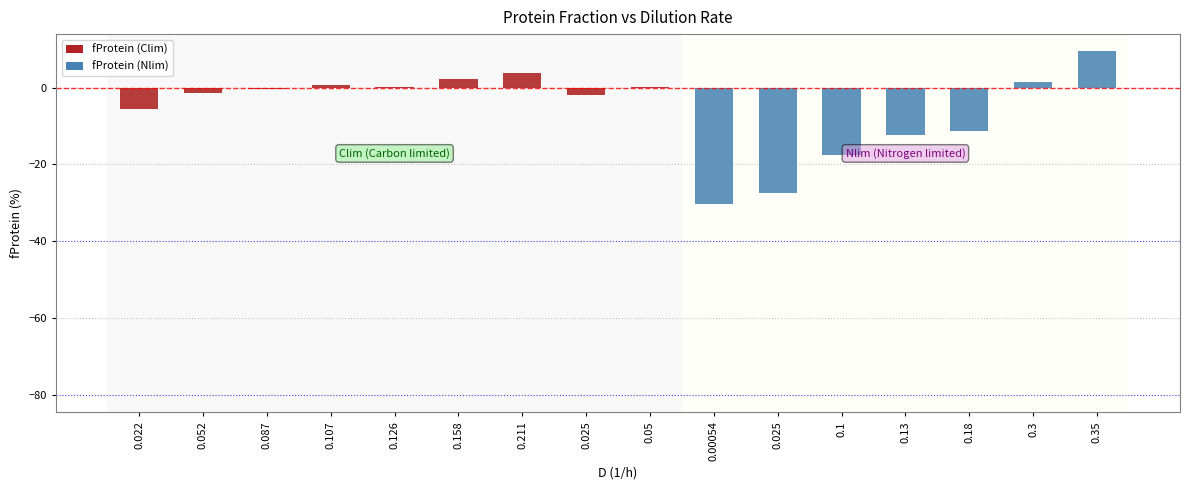

What is the average value of the fProtein (Nlim) series?

-12.6